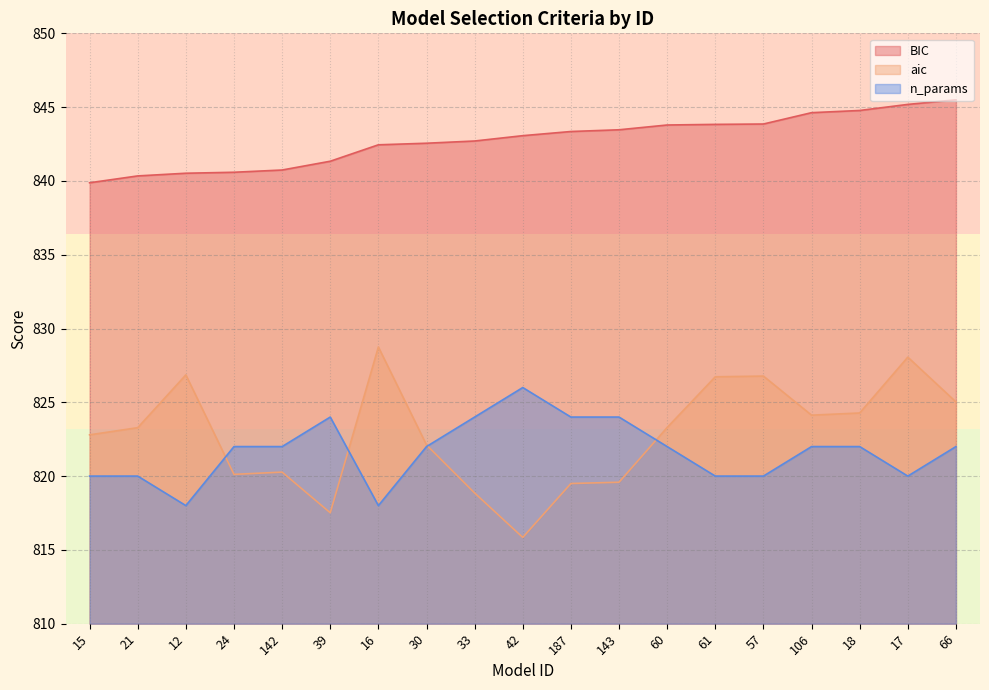

Reading left to right, transcribe all the data shown in this chart.

BIC: 15=839.9	21=840.3	12=840.5	24=840.6	142=840.7	39=841.3	16=842.4	30=842.6	33=842.7	42=843.1	187=843.3	143=843.5	60=843.8	61=843.8	57=843.9	106=844.6	18=844.8	17=845.2	66=845.5
aic: 15=822.8	21=823.3	12=826.9	24=820.1	142=820.3	39=817.5	16=828.7	30=822.1	33=818.9	42=815.8	187=819.5	143=819.6	60=823.3	61=826.7	57=826.8	106=824.1	18=824.3	17=828.1	66=825.0
n_params: 15=820.0	21=820.0	12=818.0	24=822.0	142=822.0	39=824.0	16=818.0	30=822.0	33=824.0	42=826.0	187=824.0	143=824.0	60=822.0	61=820.0	57=820.0	106=822.0	18=822.0	17=820.0	66=822.0